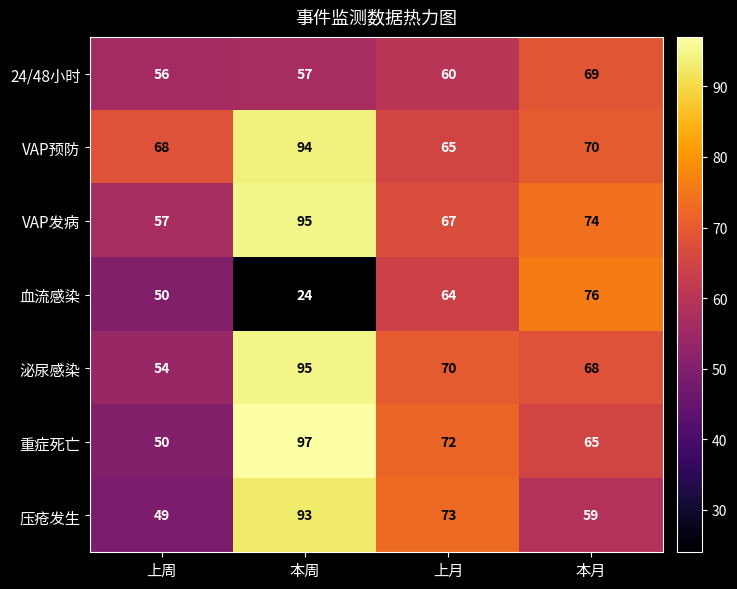

Which series has the widest spread of values?

血流感染